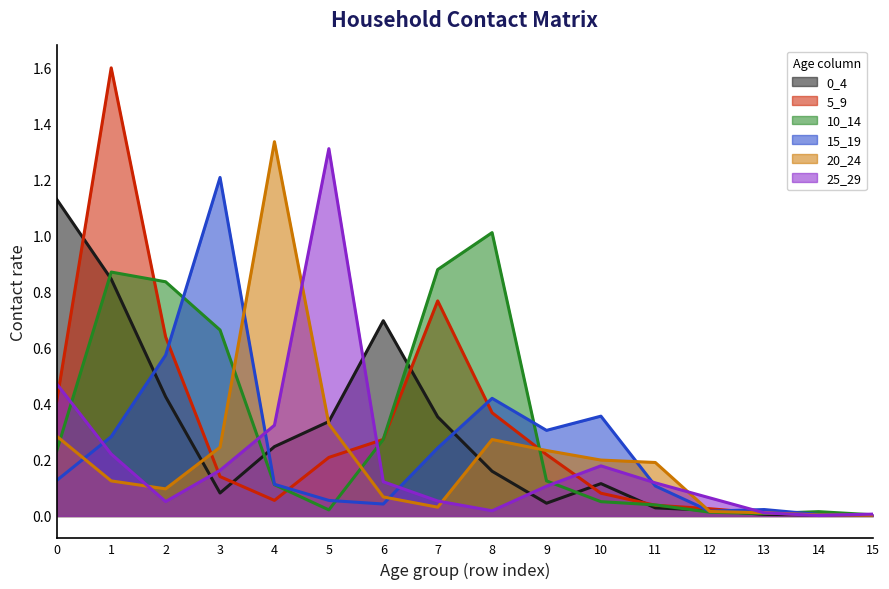

Between 3 and 12, which series saw the biggest shift?

15_19